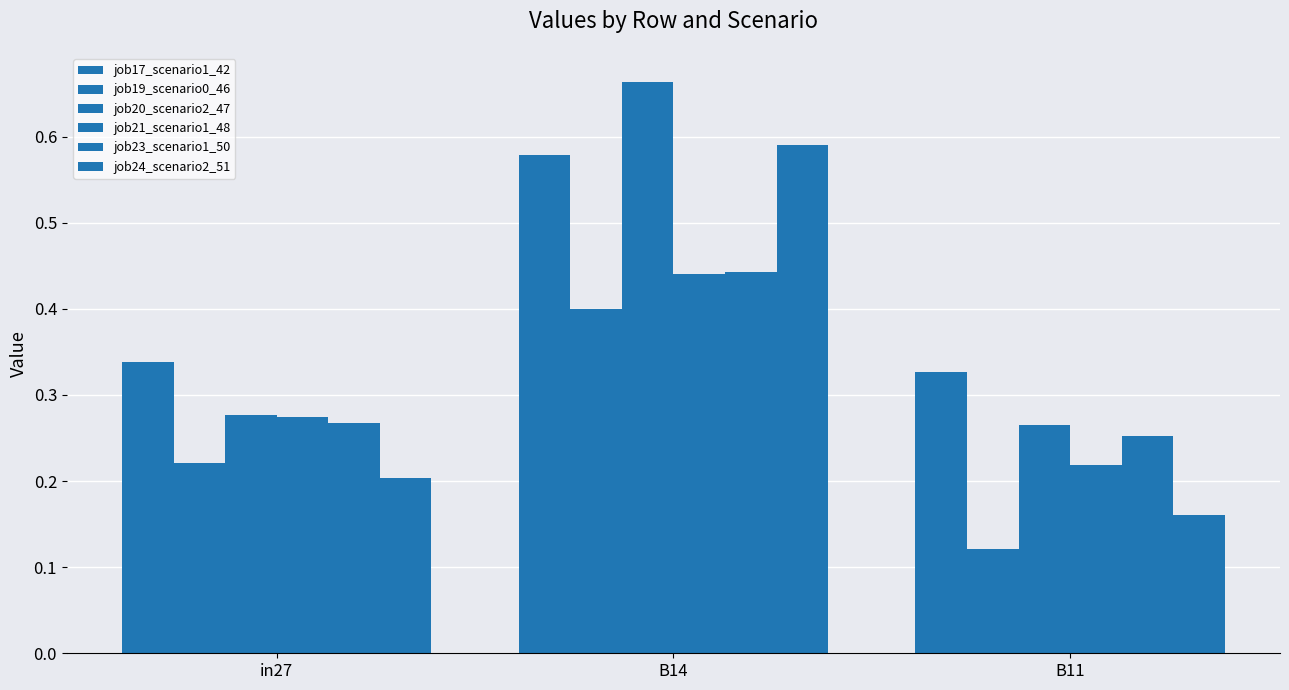

Count the number of data series in this chart.

6